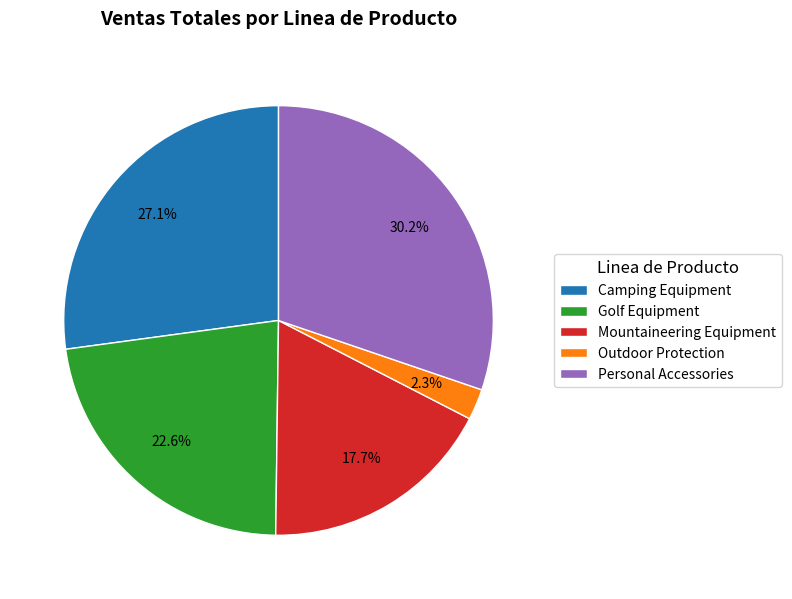

Combined, what portion of the pie is Camping Equipment and Mountaineering Equipment?

44.8%